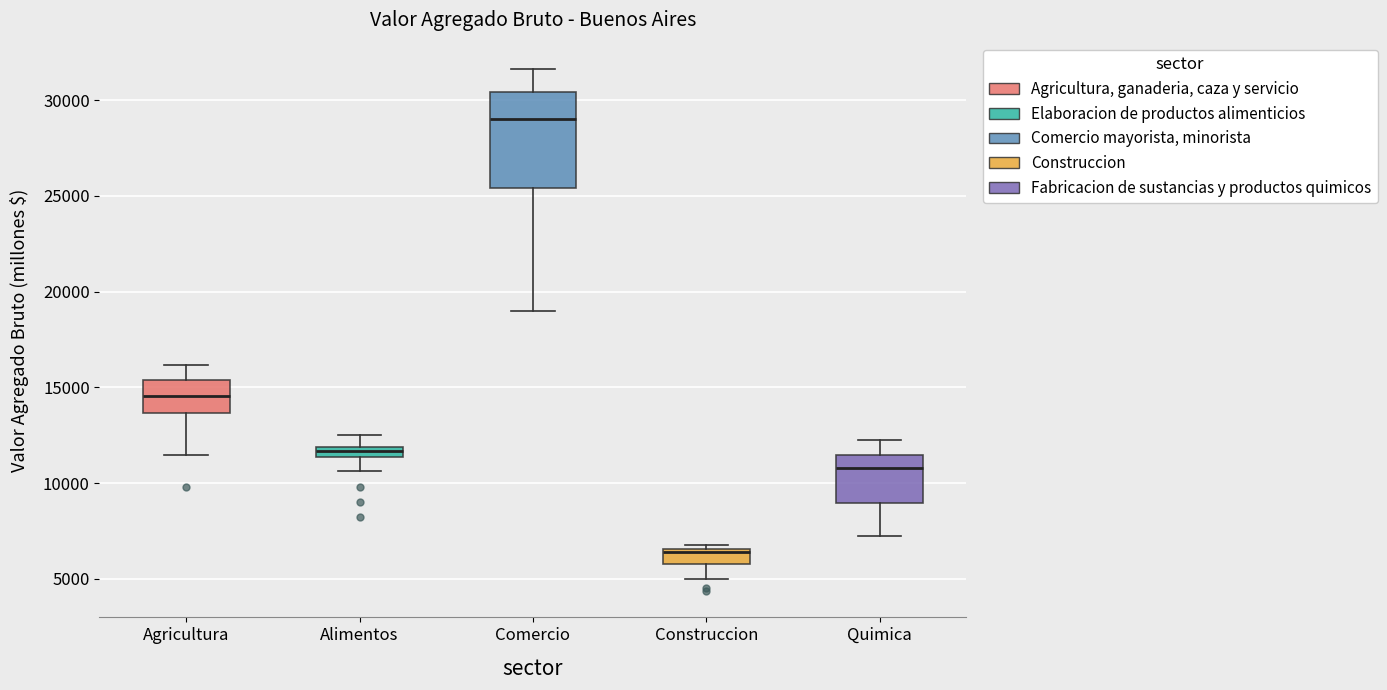

Which box's median line is the lowest?

Construccion